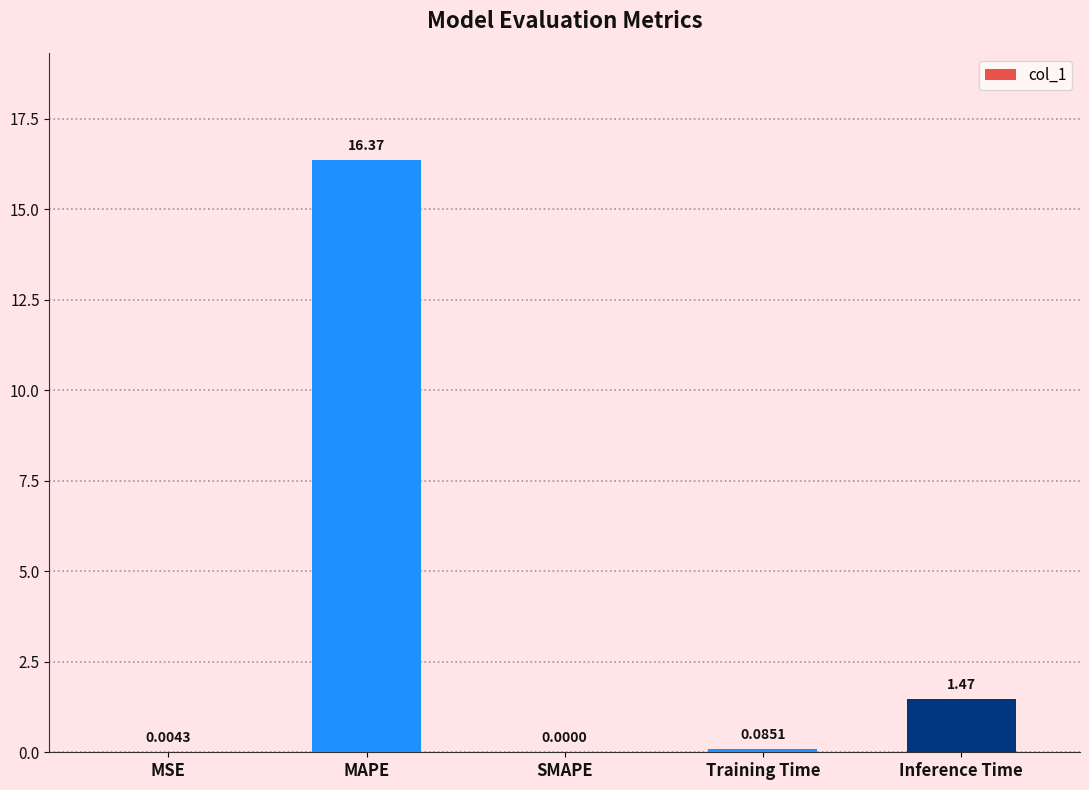

Which category has the highest value across all series?

MAPE